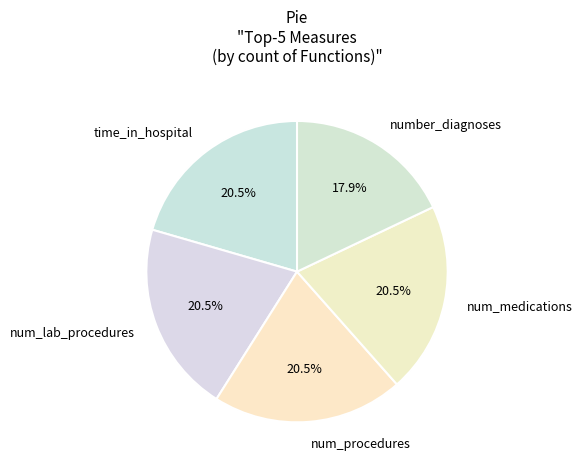

Combined, do num_lab_procedures and time_in_hospital account for over 50%?

No